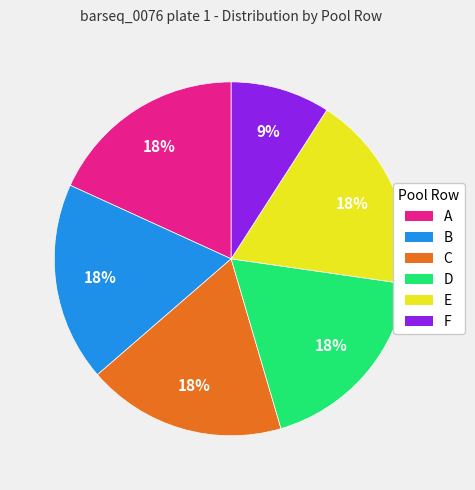

How many slices are in this pie chart?

6